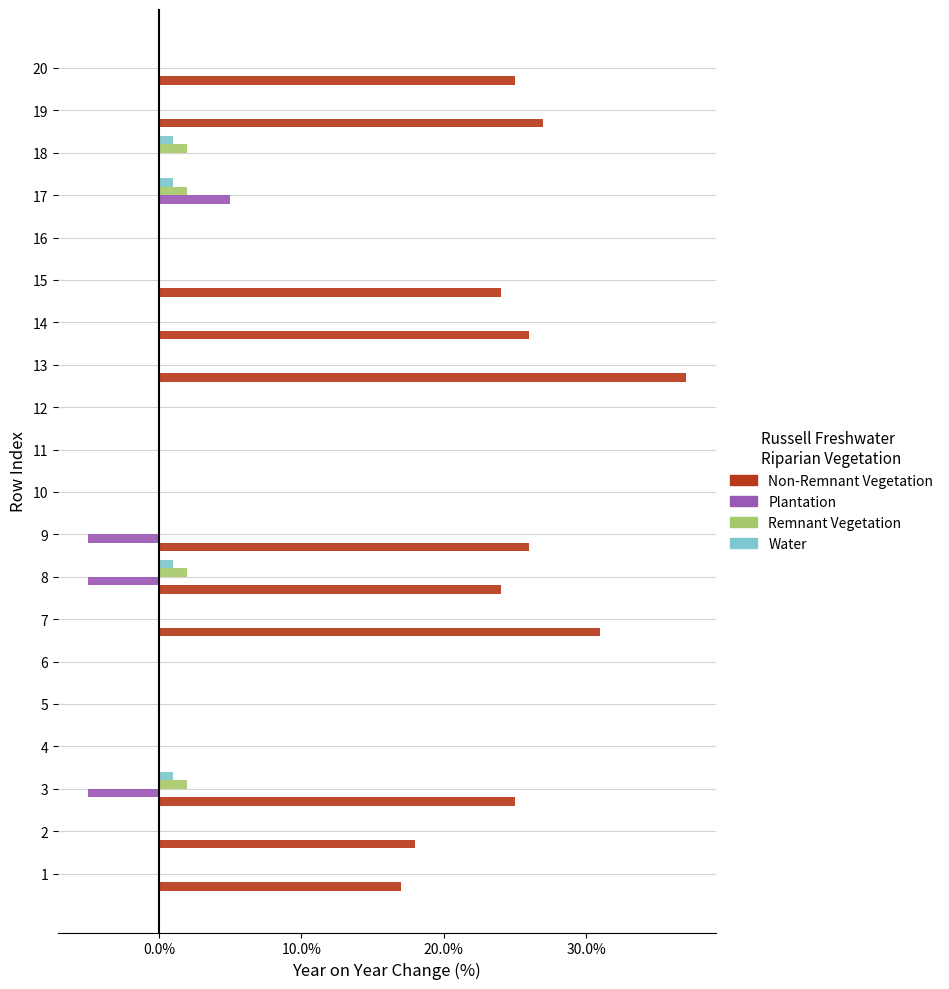

What are all the series names shown in the legend?

Non-Remnant Vegetation, Plantation, Remnant Vegetation, Water